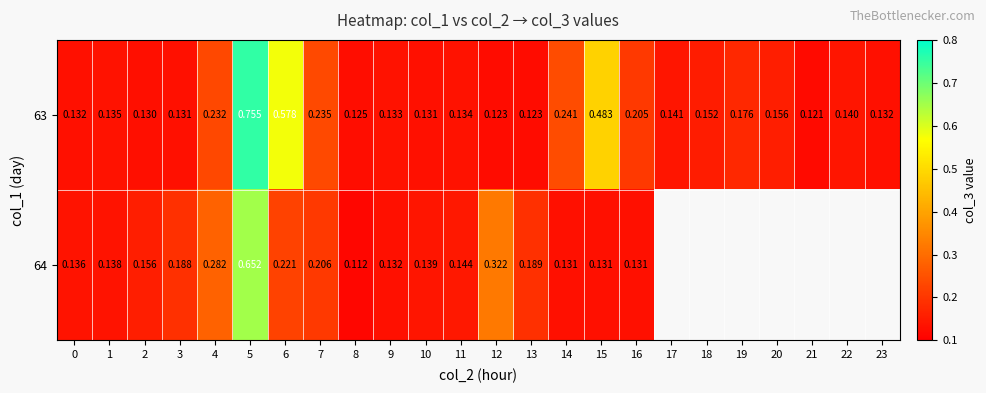

What is the total value across all series at 5?

1.4